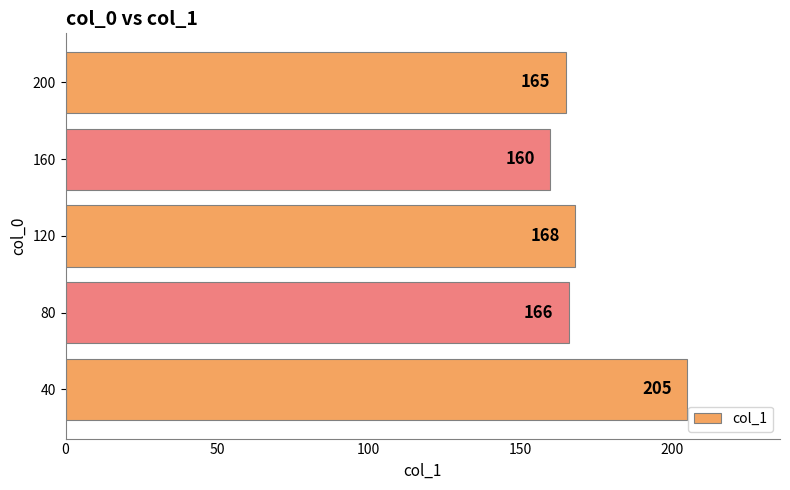

Which has a higher value, 160 or 40?

40